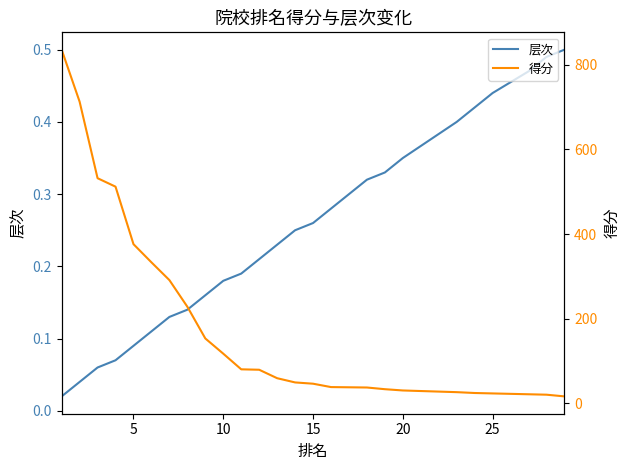

Which has a higher value, 9 or 0?

9